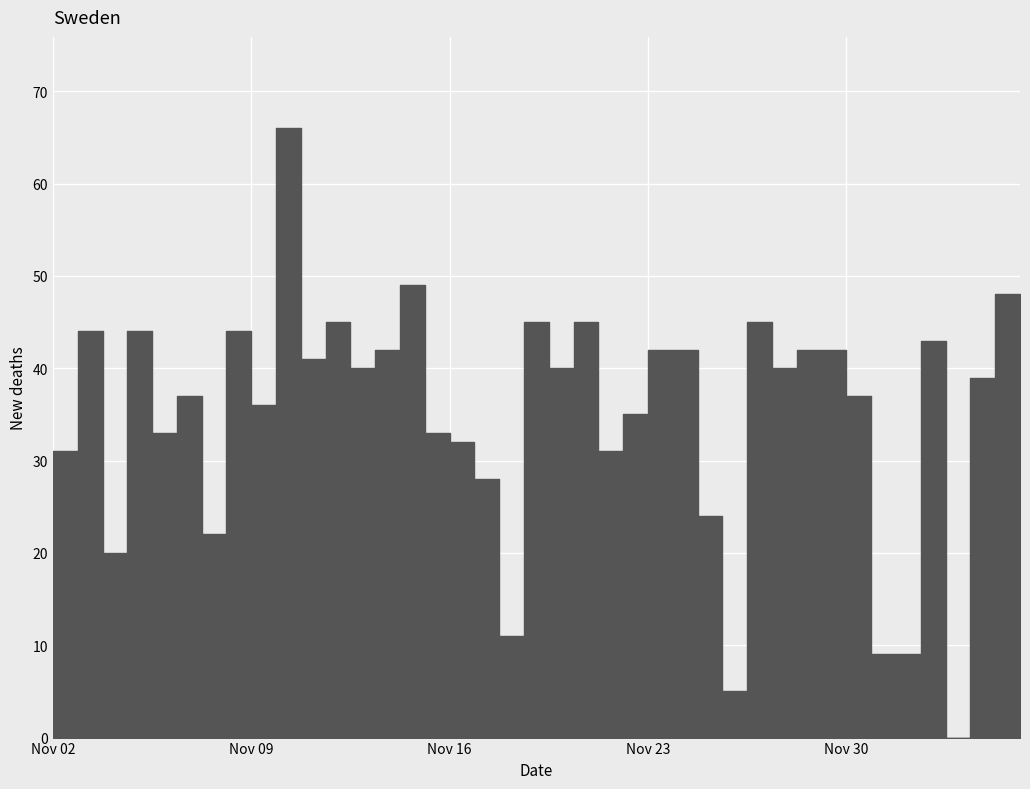

What is the label of the 4th point from the left?

313